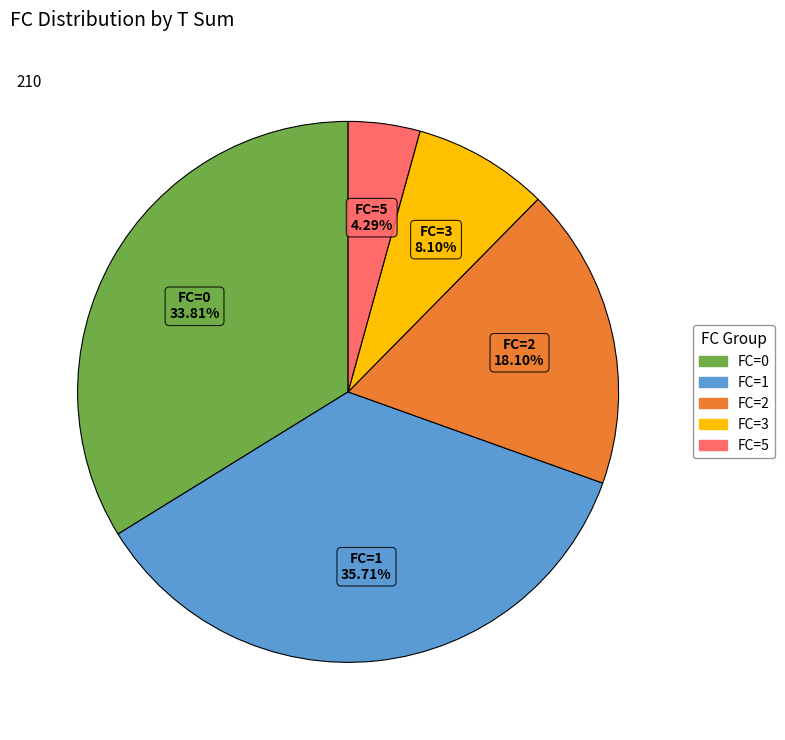

To the nearest percent, what is the average slice percentage?

20%